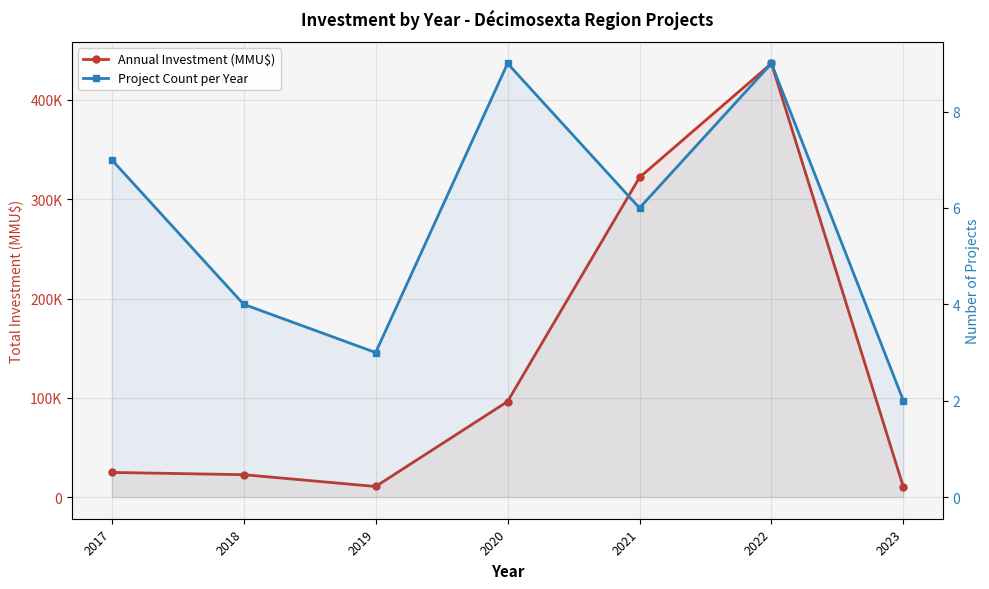

True or false: Annual Investment (MMU$) has more than 1 points higher than both neighbors.

False